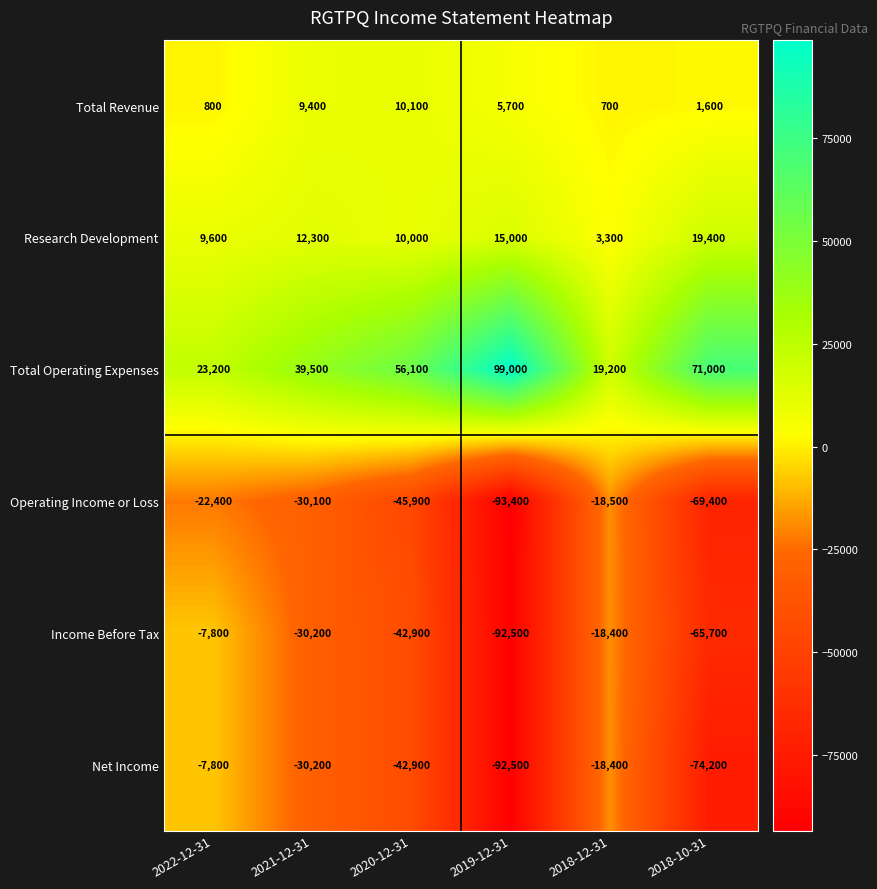

Is it true that Research Development equals 3300 at 2018-12-31?

True